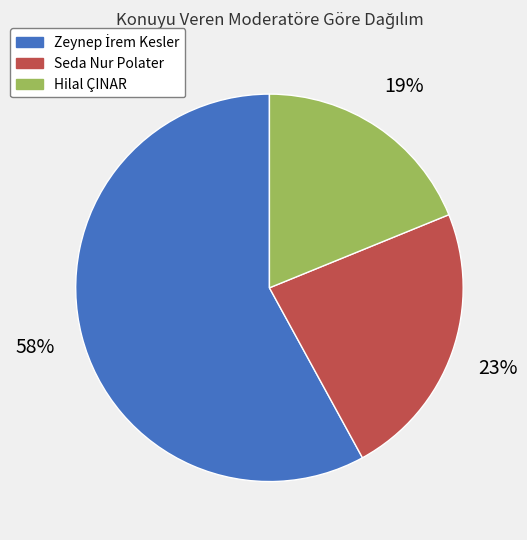

How many slices are in this pie chart?

3